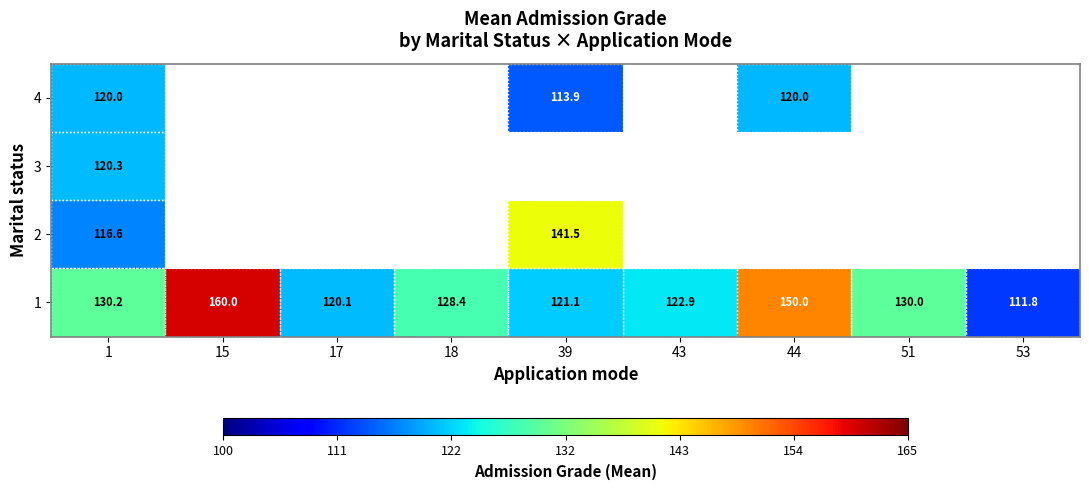

At 1, list the series in order from smallest to largest.

2, 4, 3, 1